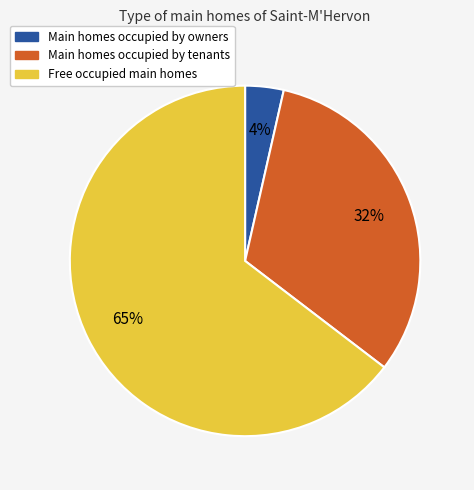

How many slices are in this pie chart?

3